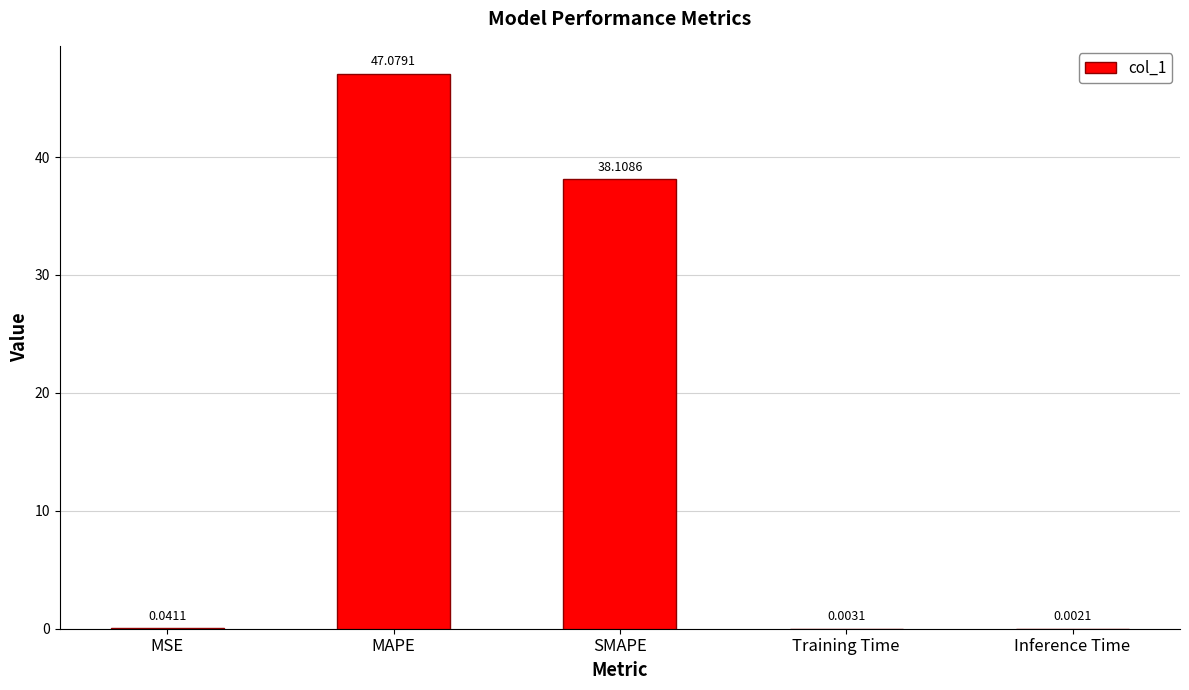

How many data points does each series have?

5